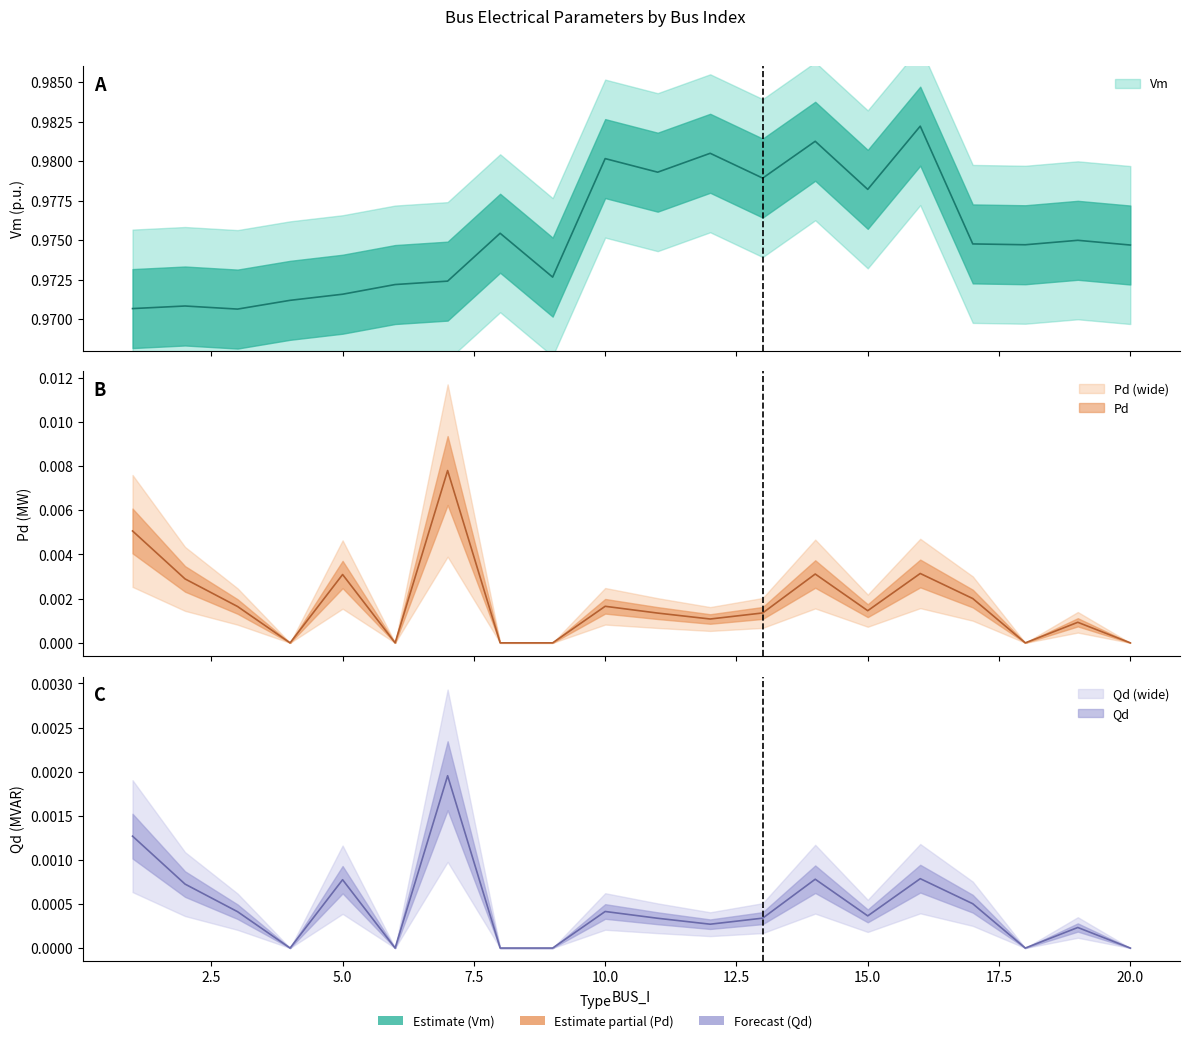

List the labels in order of Pd value, largest first.

7, 1, 16, 14, 5, 2, 17, 10, 3, 15, 13, 11, 12, 19, 4, 6, 8, 9, 18, 20